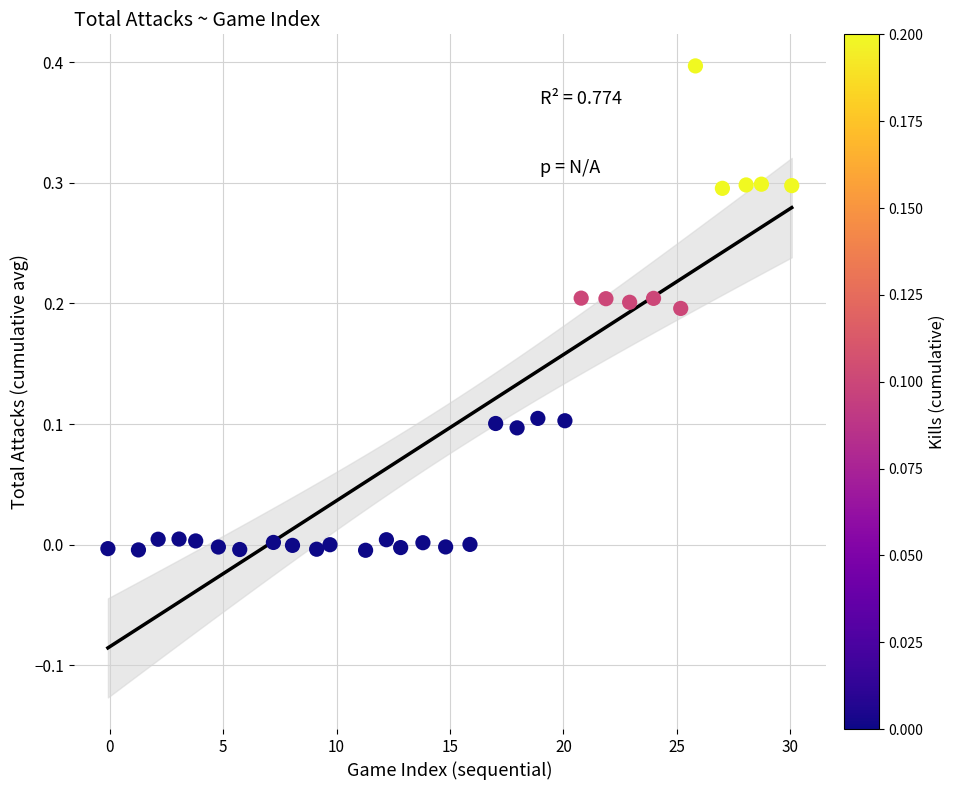

What is the range of Y values (max minus min)?

0.4